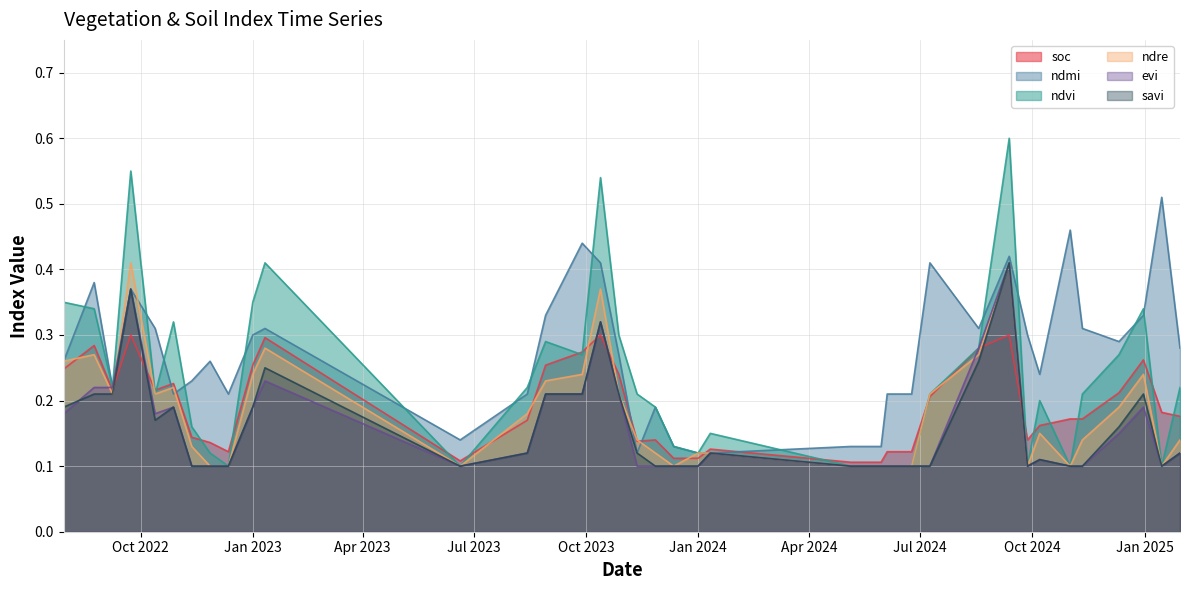

List the series in order of their peak value, highest first.

ndvi, ndmi, ndre, evi, savi, soc